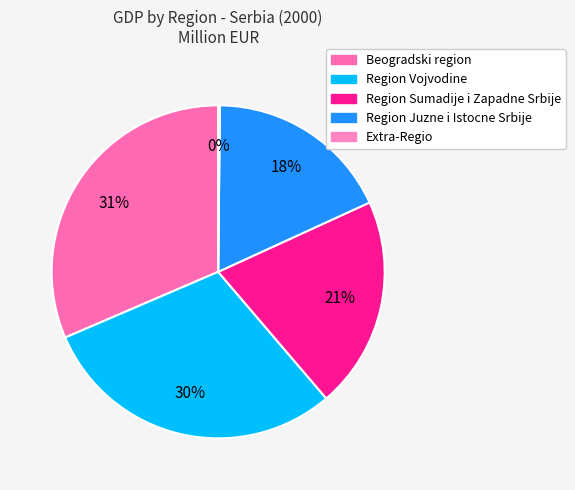

Rank the categories by value from lowest to highest.

Extra-Regio, Region Juzne i Istocne Srbije, Region Sumadije i Zapadne Srbije, Region Vojvodine, Beogradski region